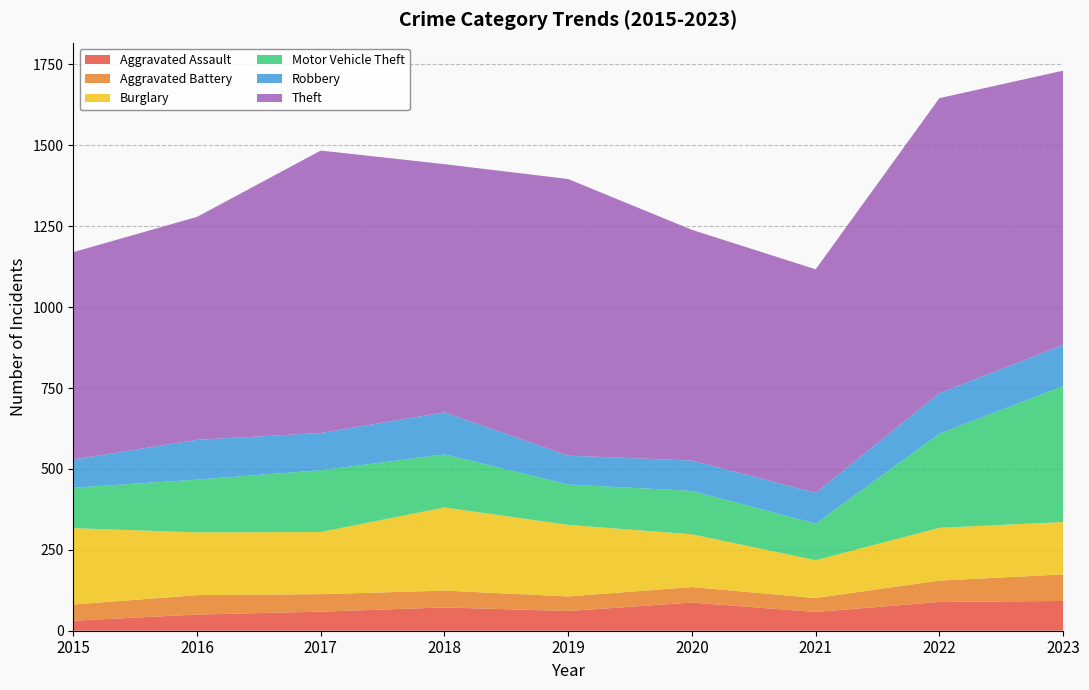

Reading right to left, extract all data points from this chart.

Aggravated Assault: 92	89	58	87	61	72	59	50	31
Aggravated Battery: 82	66	43	48	45	52	54	60	50
Burglary: 162	163	117	163	221	257	192	194	236
Motor Vehicle Theft: 420	291	113	134	125	164	191	163	125
Robbery: 127	125	95	94	89	130	115	123	87
Theft: 848	912	691	713	855	767	873	689	641